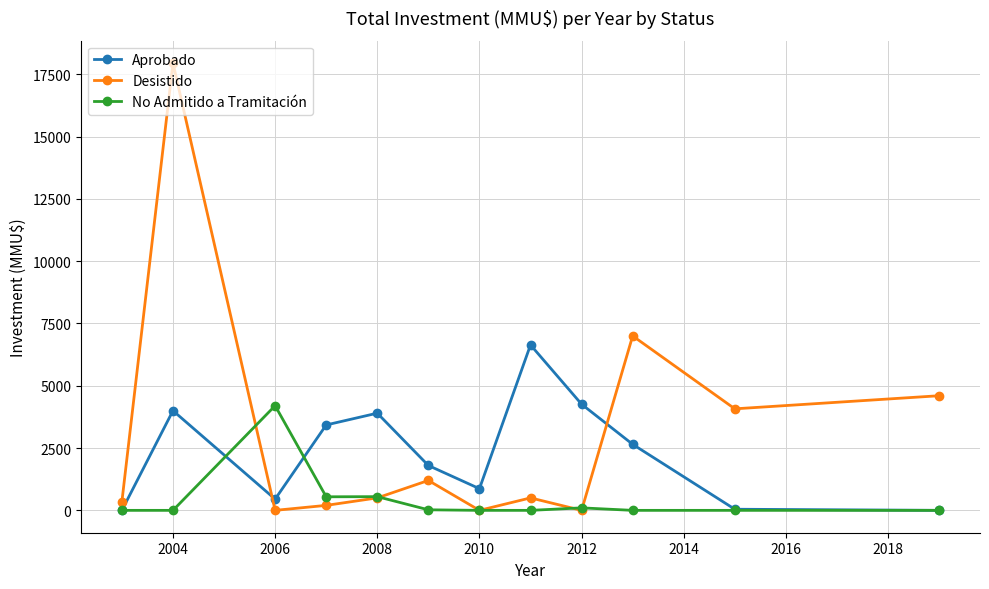

True or false: Aprobado has more than 1 points higher than both neighbors.

True